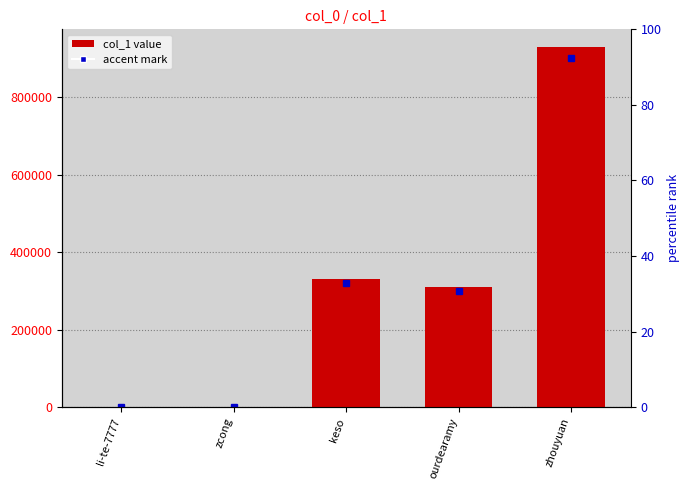

At which category does the chart reach its minimum across all series?

li-te-7777